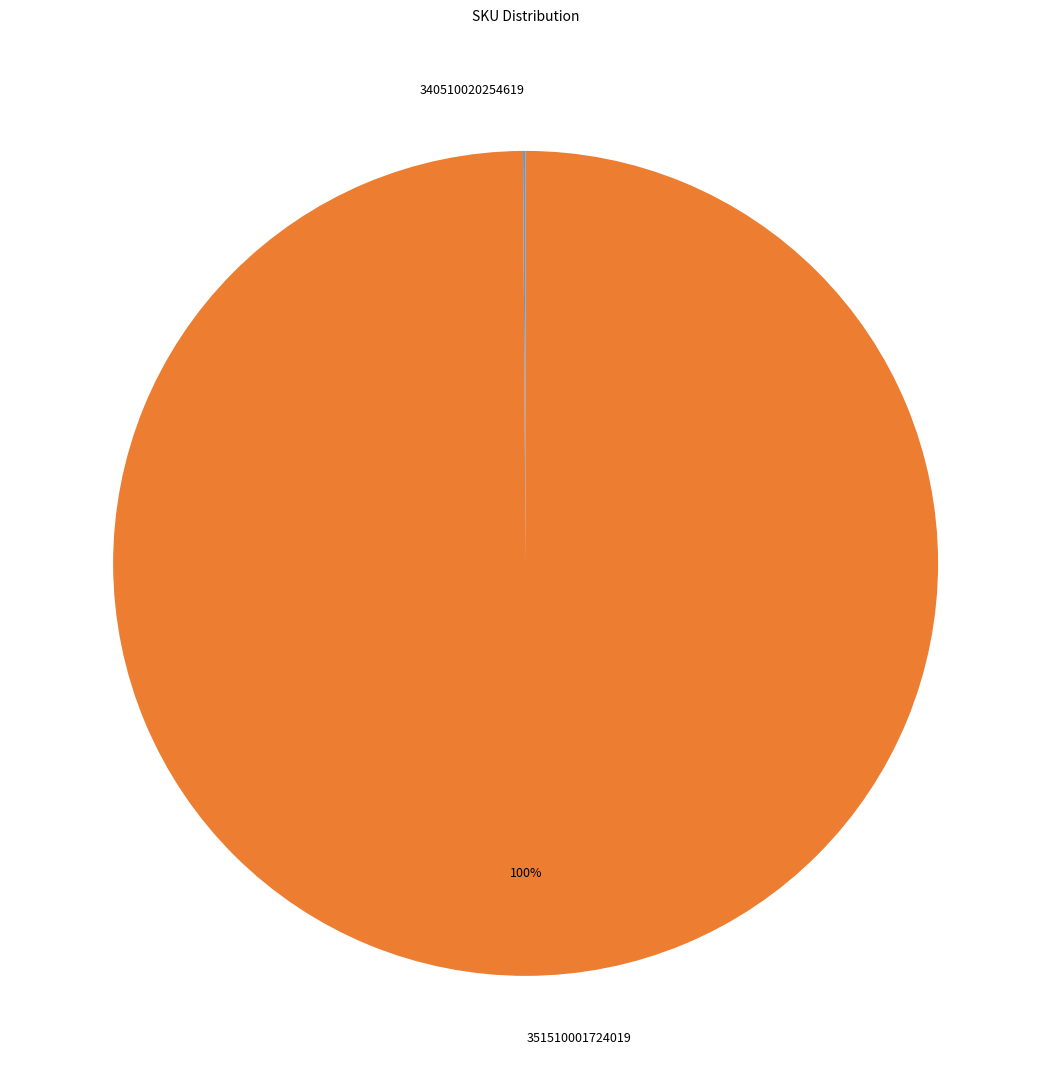

Is it true that 351510001724019 is 100% of the pie?

True